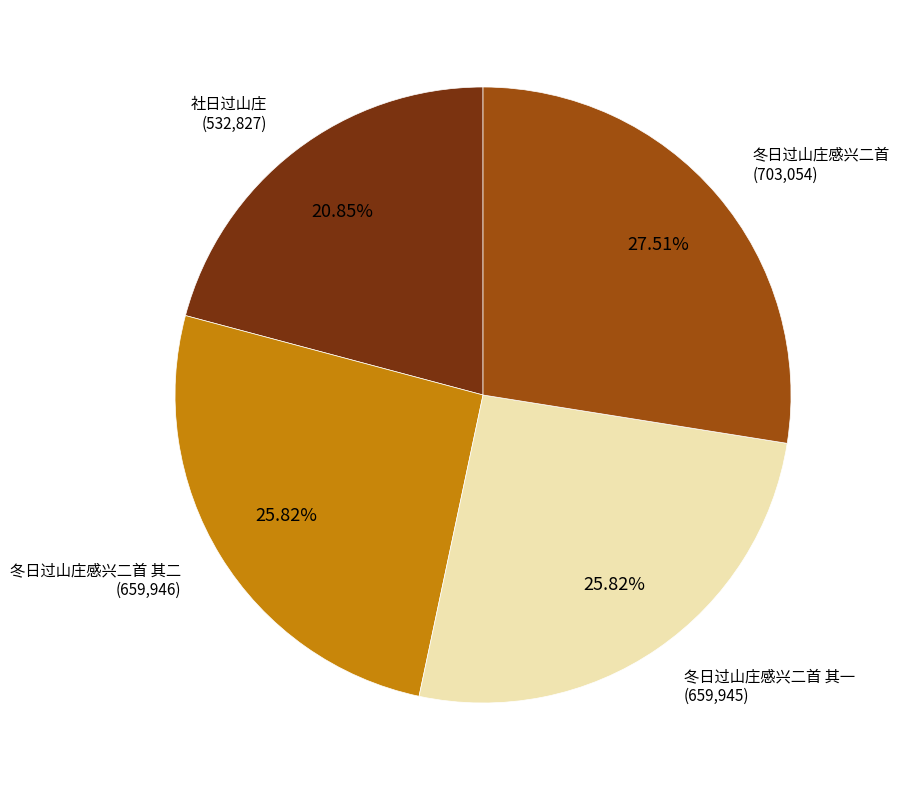

Is there a majority slice in this chart?

No